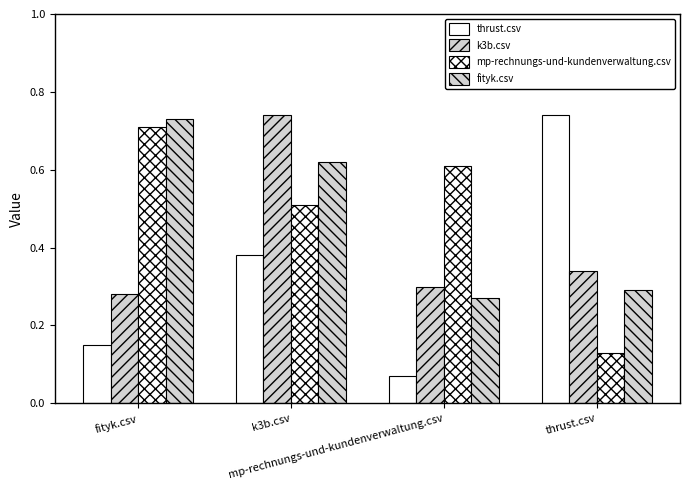

How many data points does each series have?

4